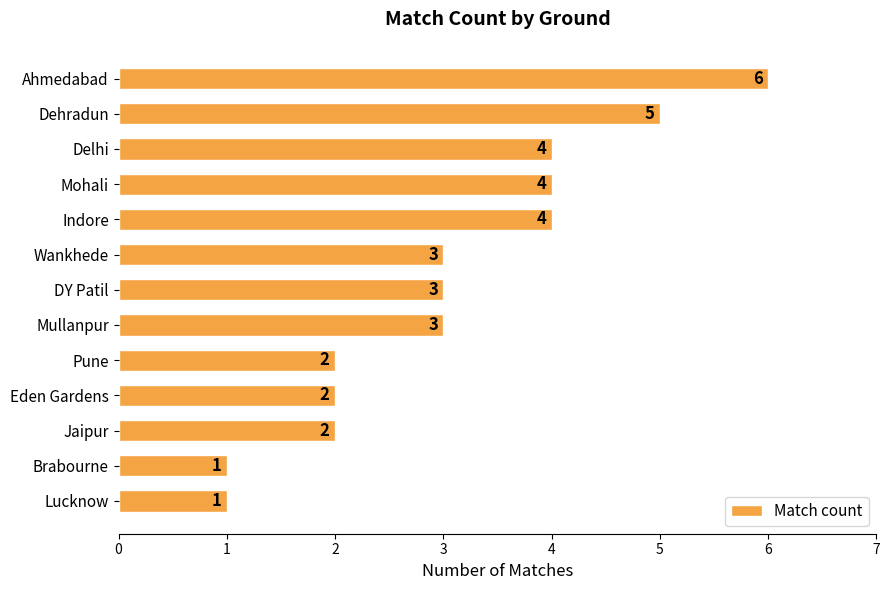

The chart shows a value of 3 at DY Patil. True or false?

True